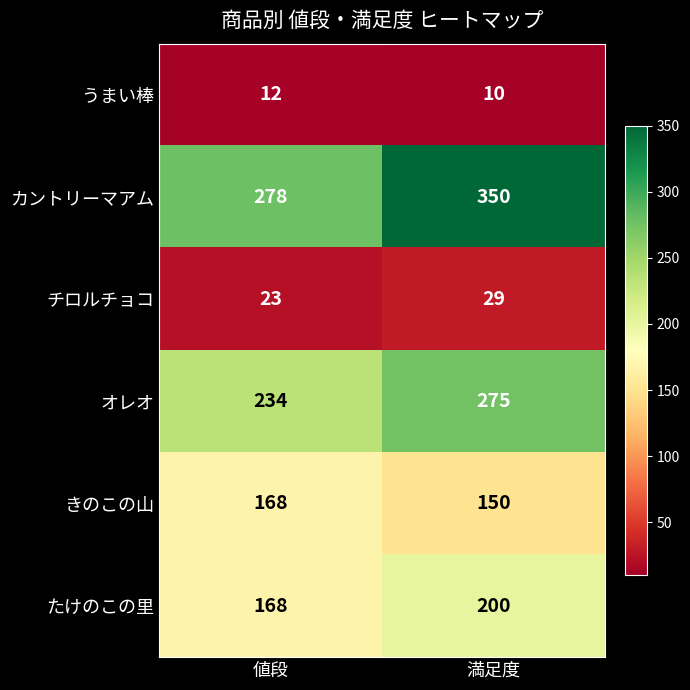

What is the minimum value for きのこの山?

150